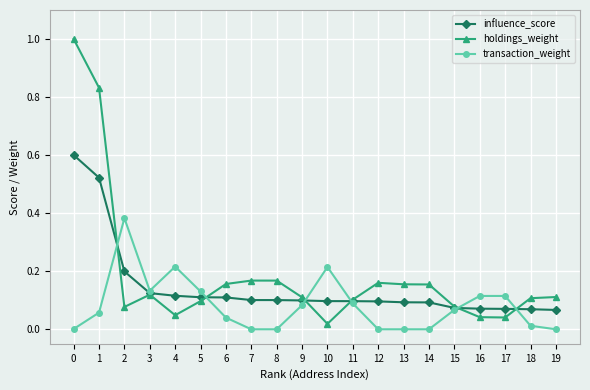

True or false: transaction_weight has a value of 0.2 at 10.

True